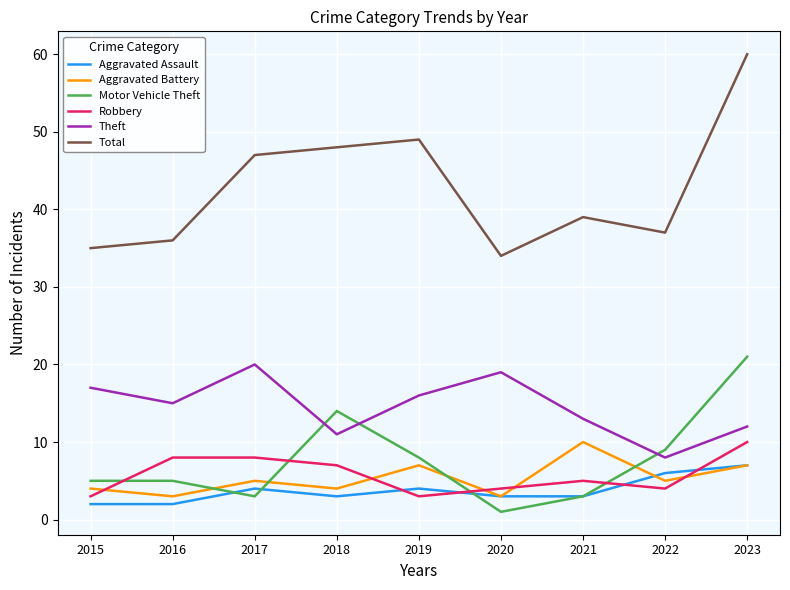

What is the sum of all Motor Vehicle Theft values?

69